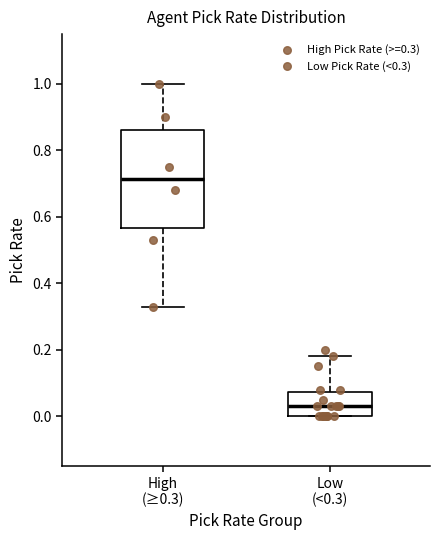

Where does the median line of the box for Low (<0.3) sit on the y-axis? The values are not printed on the chart, so give them approximately, as read against the axis.

0.04